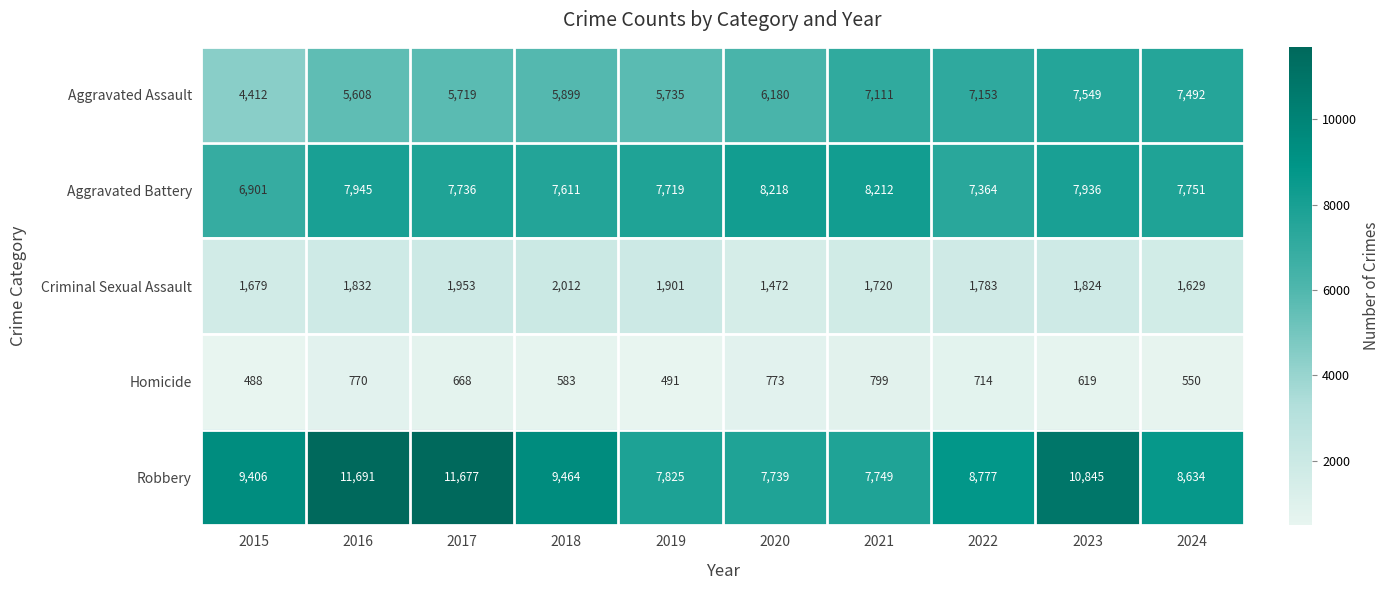

Which series changed the most between 2022 and 2024?

Aggravated Battery